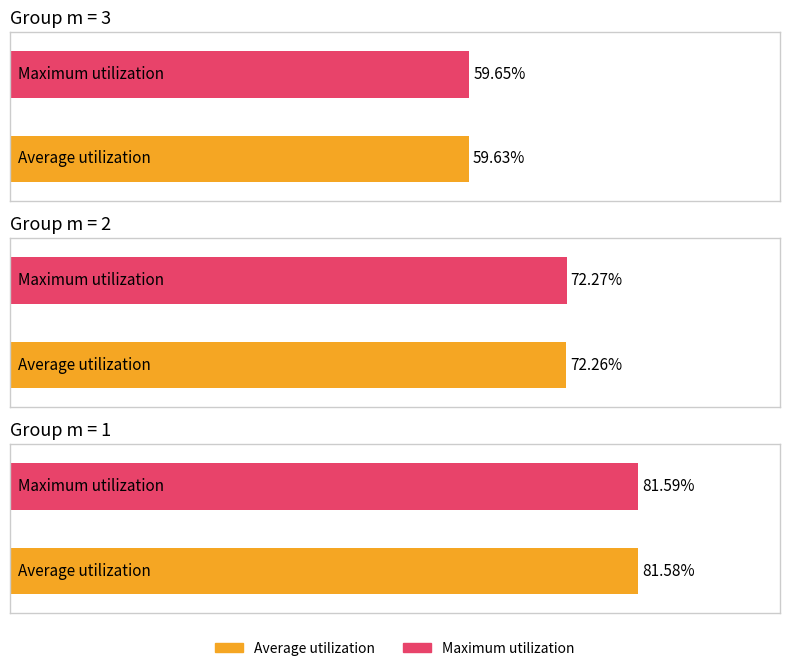

Are the bars horizontal?

Yes